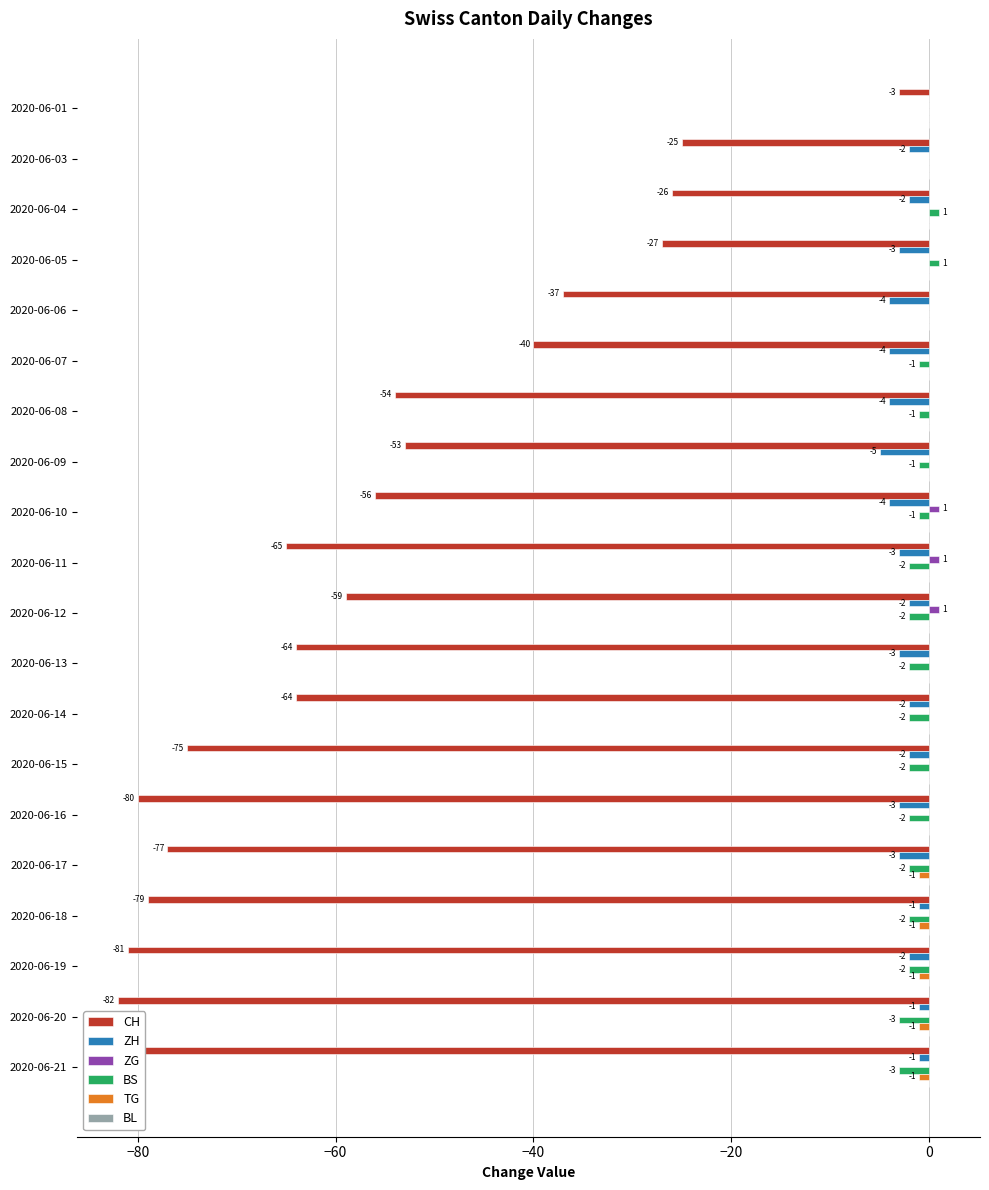

What value does the CH series have at 2020-06-12, to the nearest 5?

-60